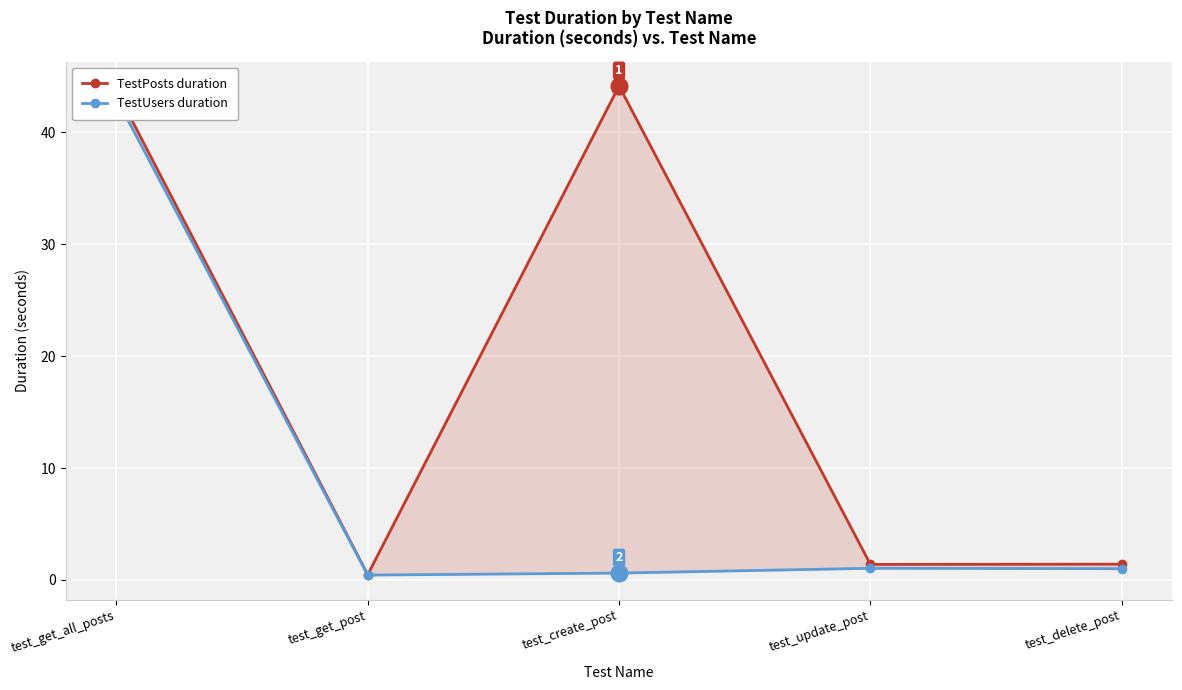

The TestPosts duration series shows 44.1 at test_create_post. True or false?

True